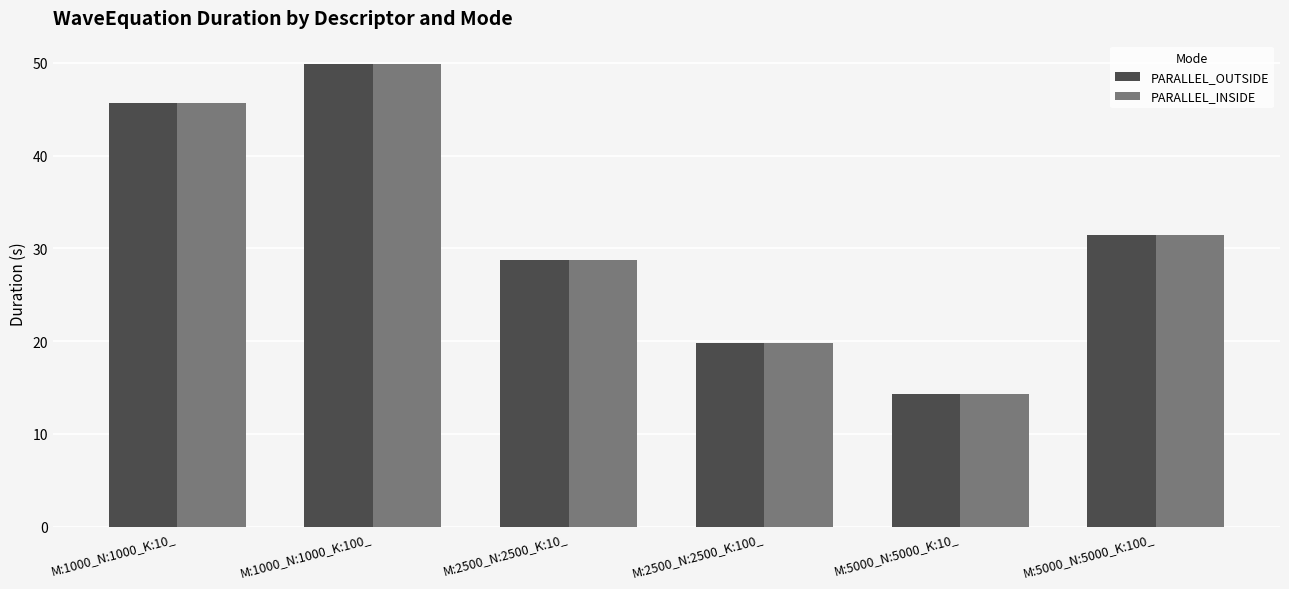

Where does the PARALLEL_OUTSIDE series first go above 31?

M:1000_N:1000_K:10_